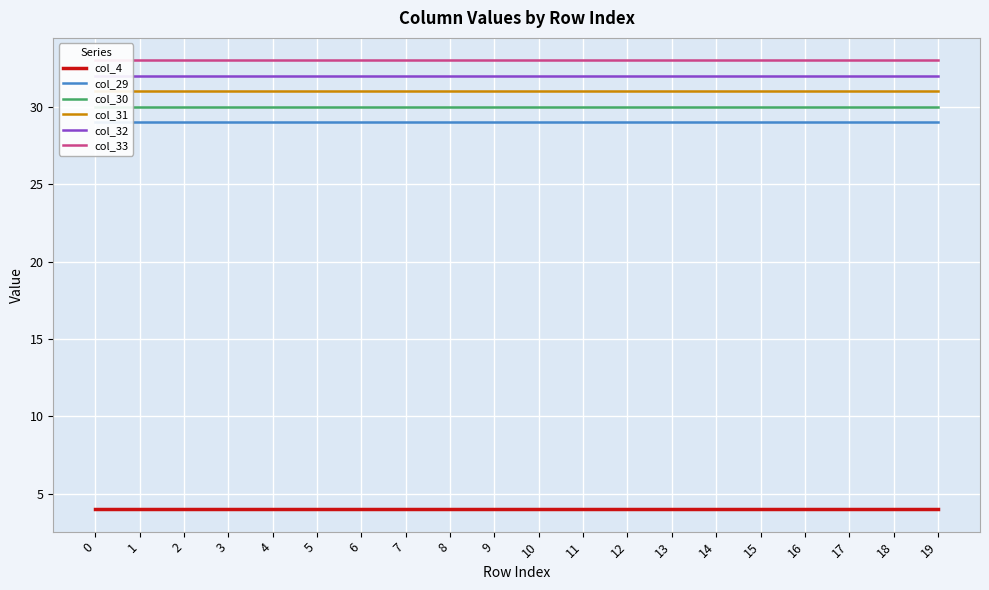

The col_33 series shows 33 at 14. True or false?

True